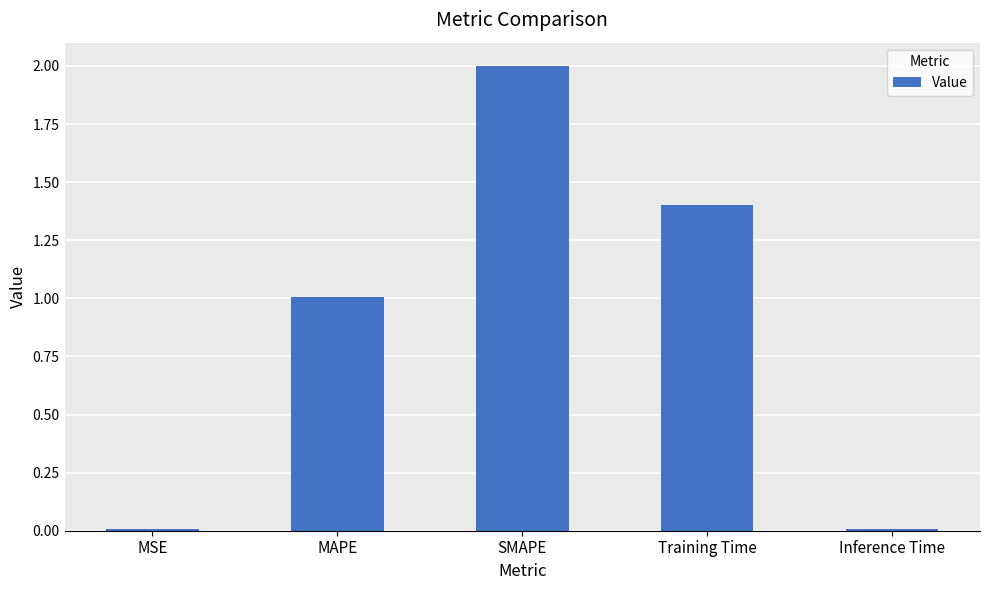

Where is the data nearest to the value 1?

MAPE